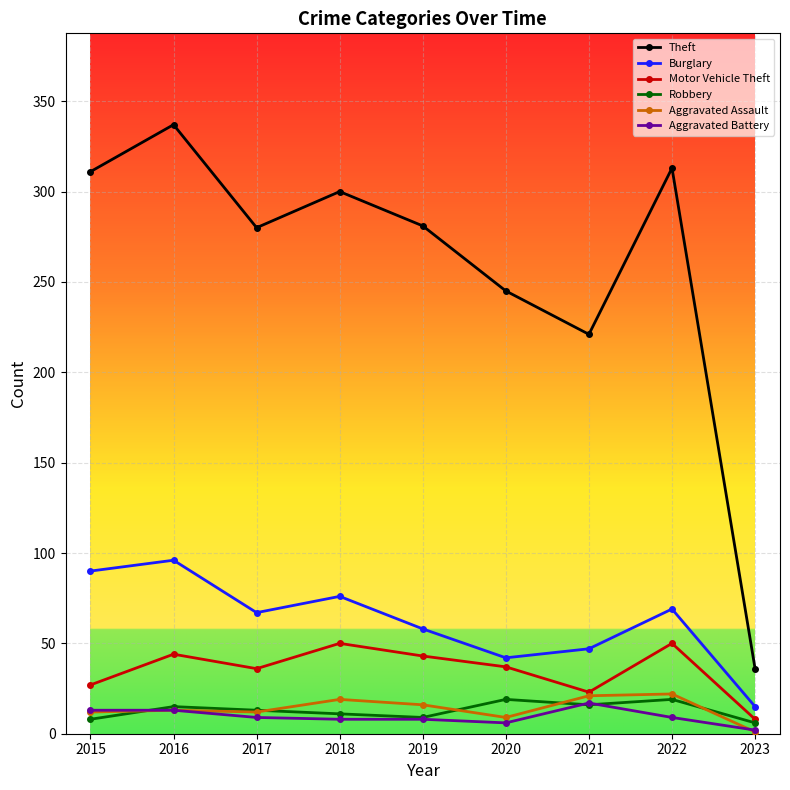

Which series has the widest spread of values?

Theft